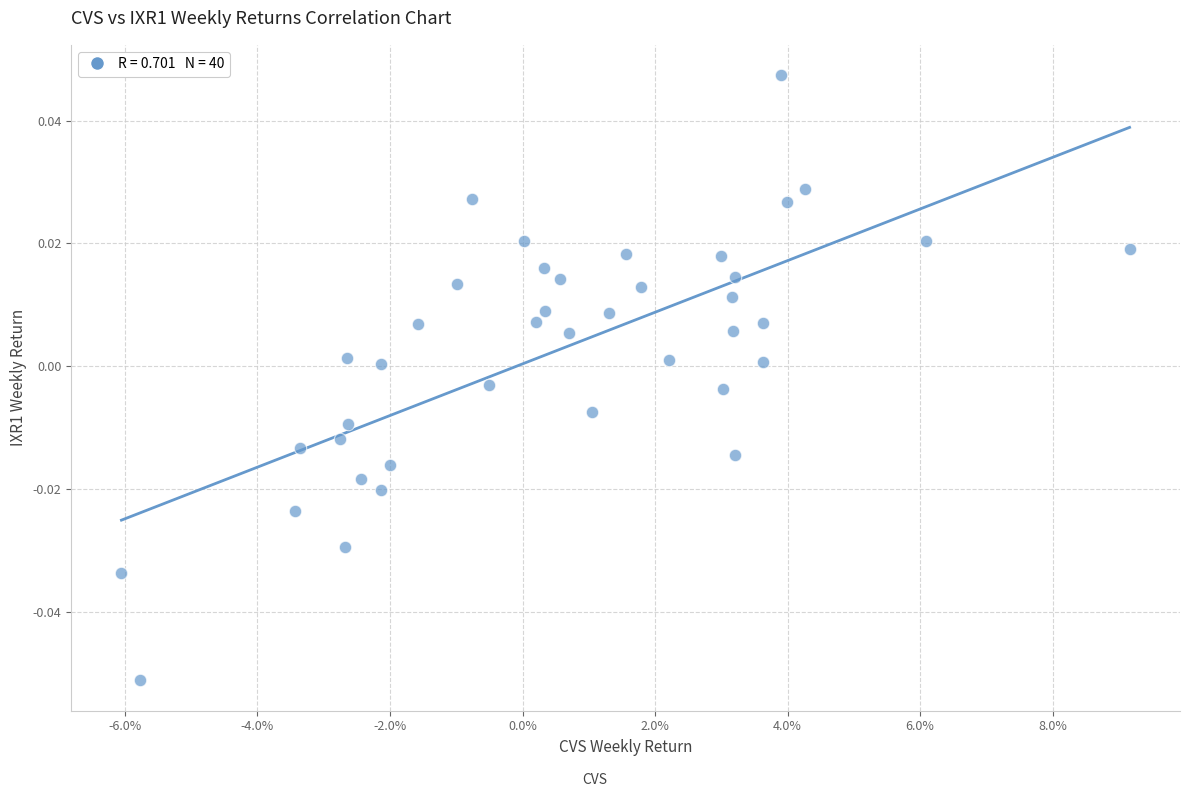

Count the number of points in this scatter plot.

40